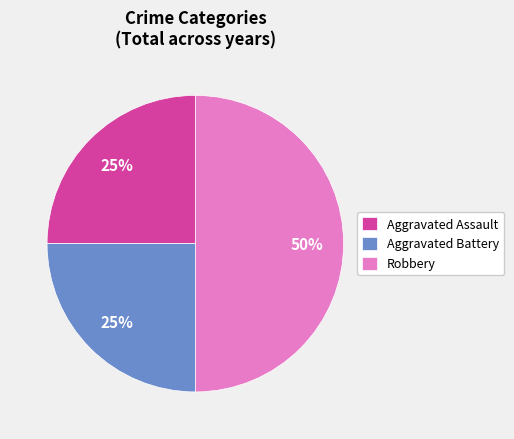

What percentage is the Aggravated Battery slice, to the nearest percent?

25%